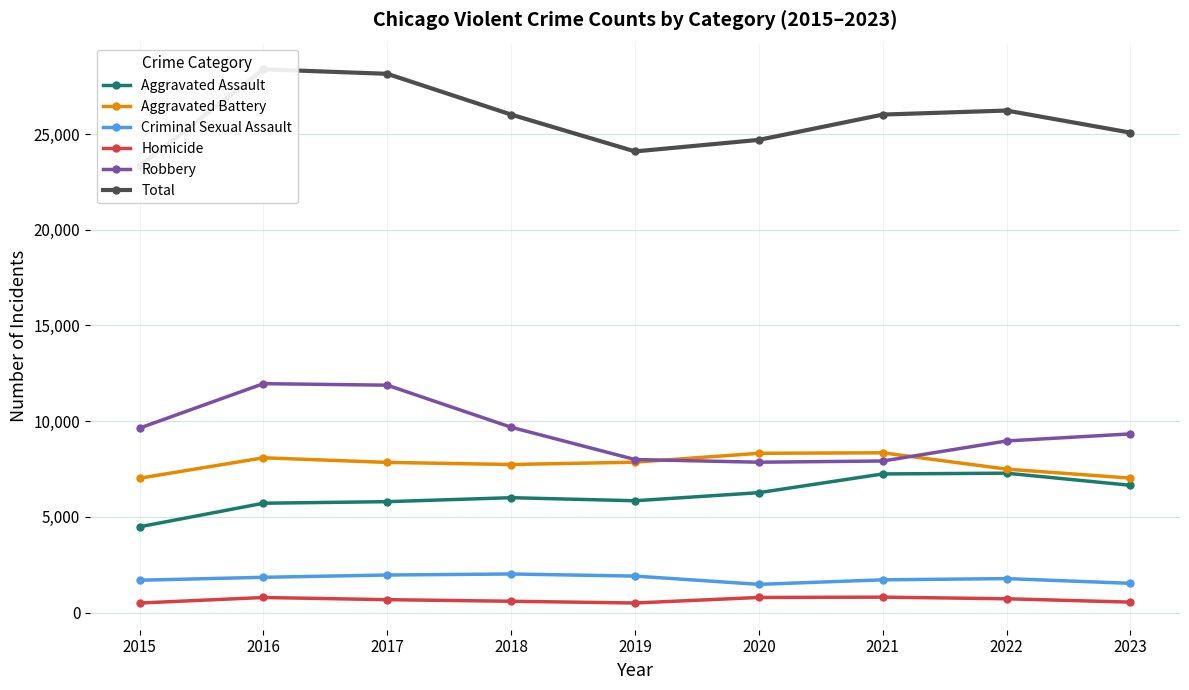

What is the difference between the maximum and second lowest values in the Criminal Sexual Assault series?

488